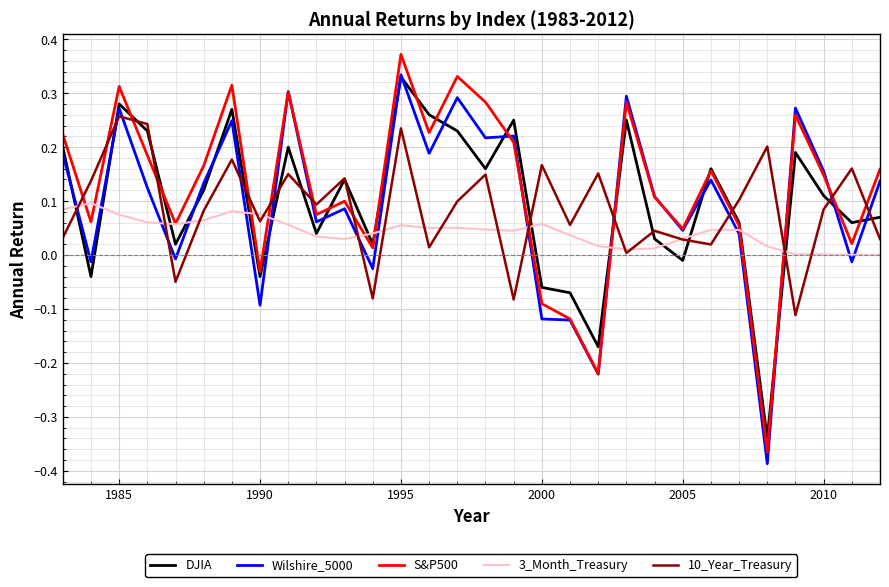

Which series has the largest total across all categories?

S&P500